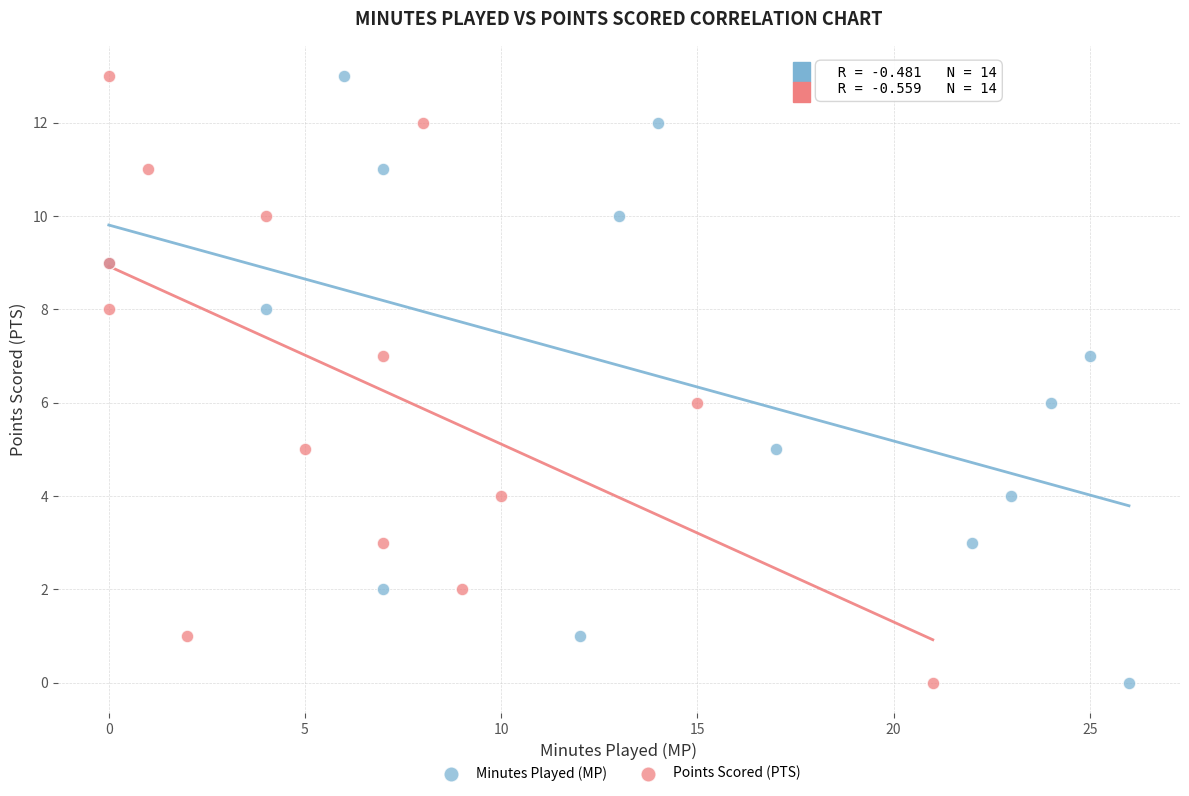

What are all the series names shown in the legend?

Minutes Played (MP), Points Scored (PTS)